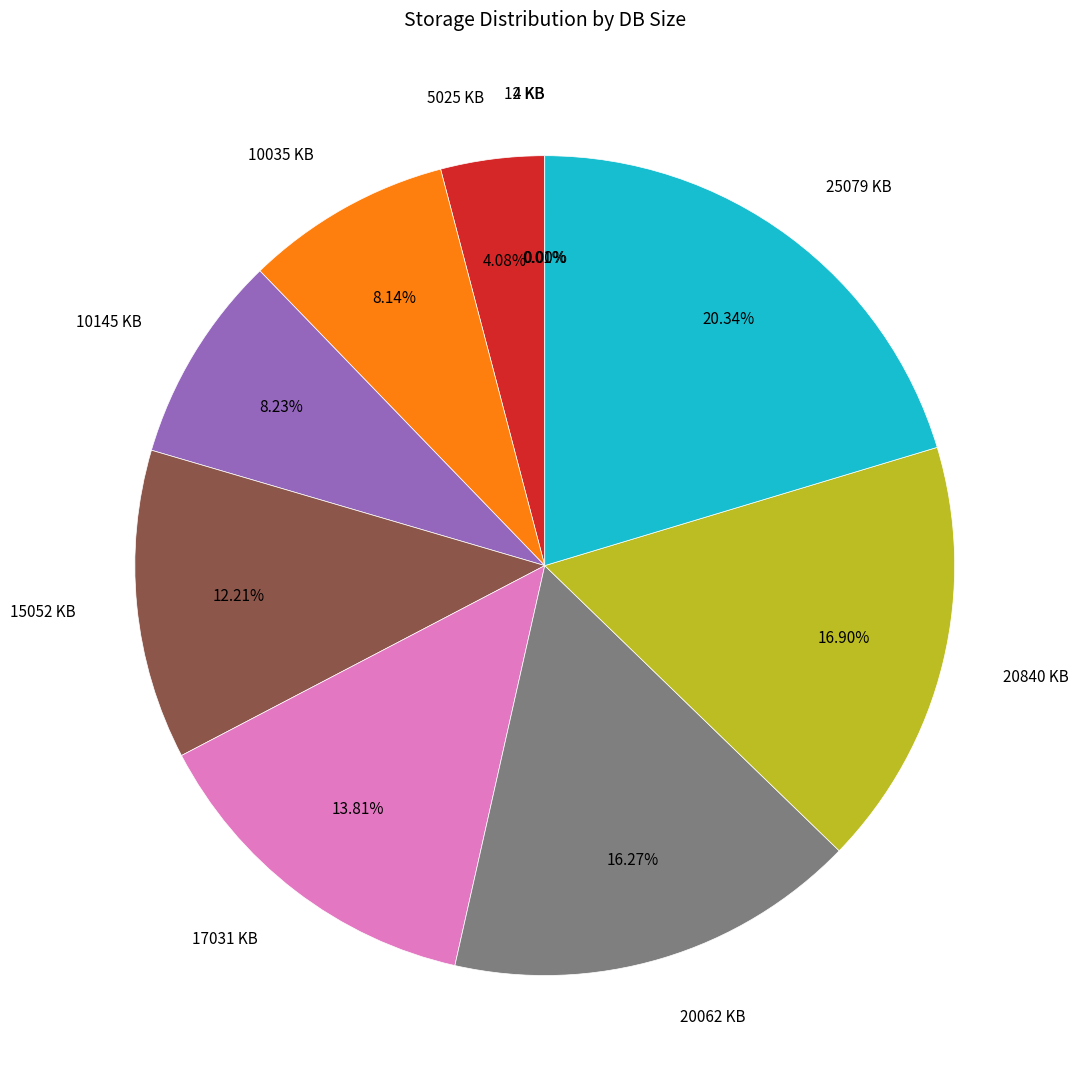

Approximately how many times larger is the value at 5025 KB compared to 20062 KB?

0.3